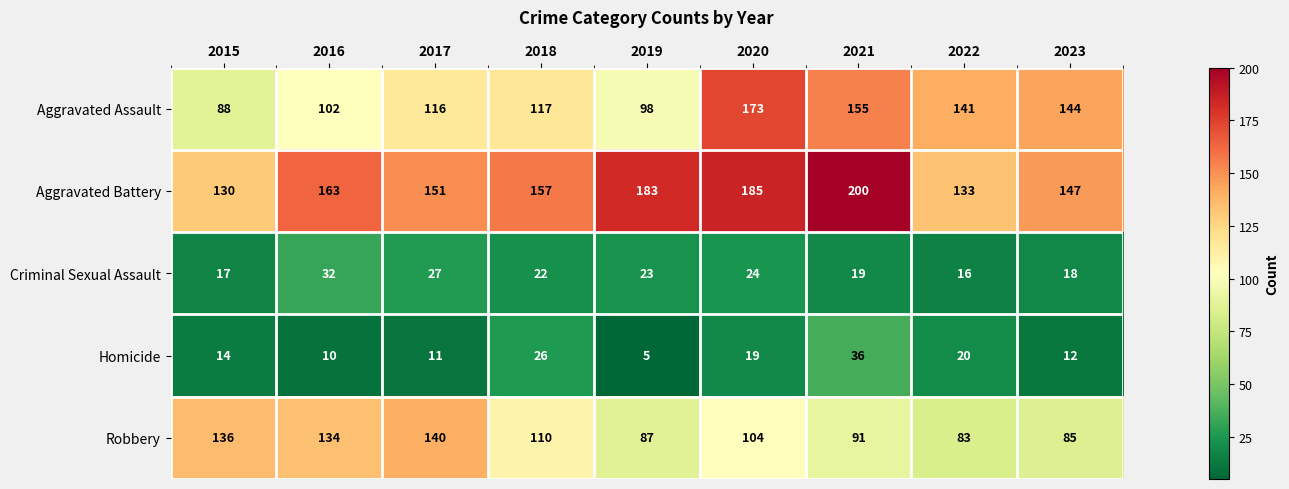

What is the greatest value displayed?

200